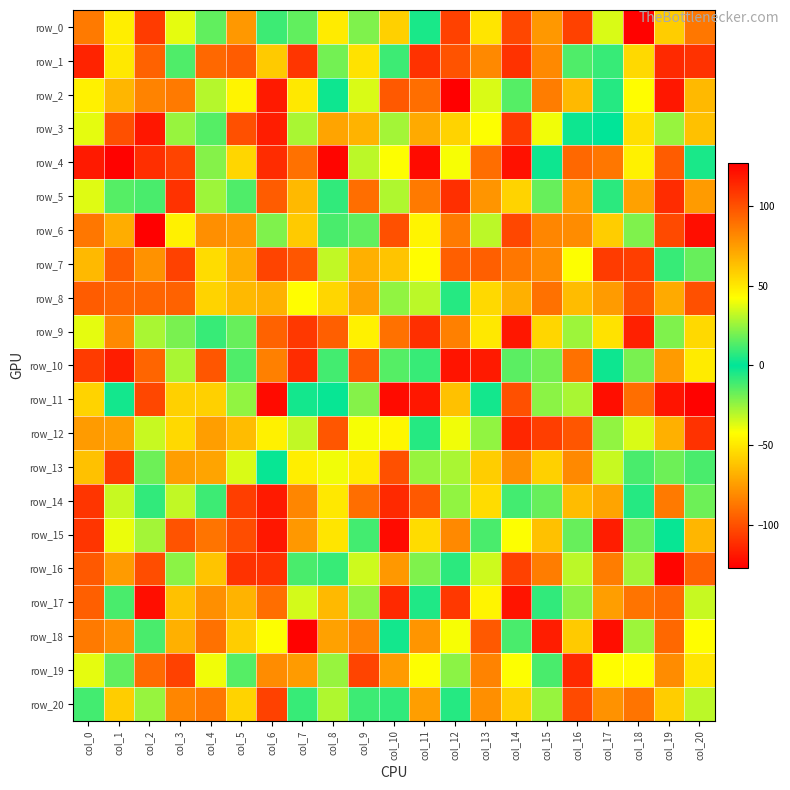

What is the approximate value of row_7 at col_9?

-68